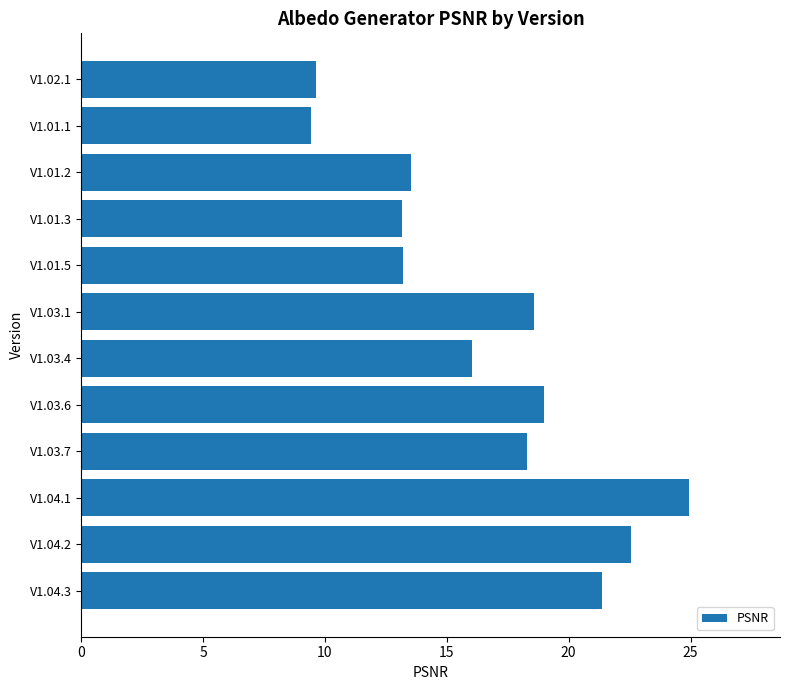

How many data points does each series have?

12